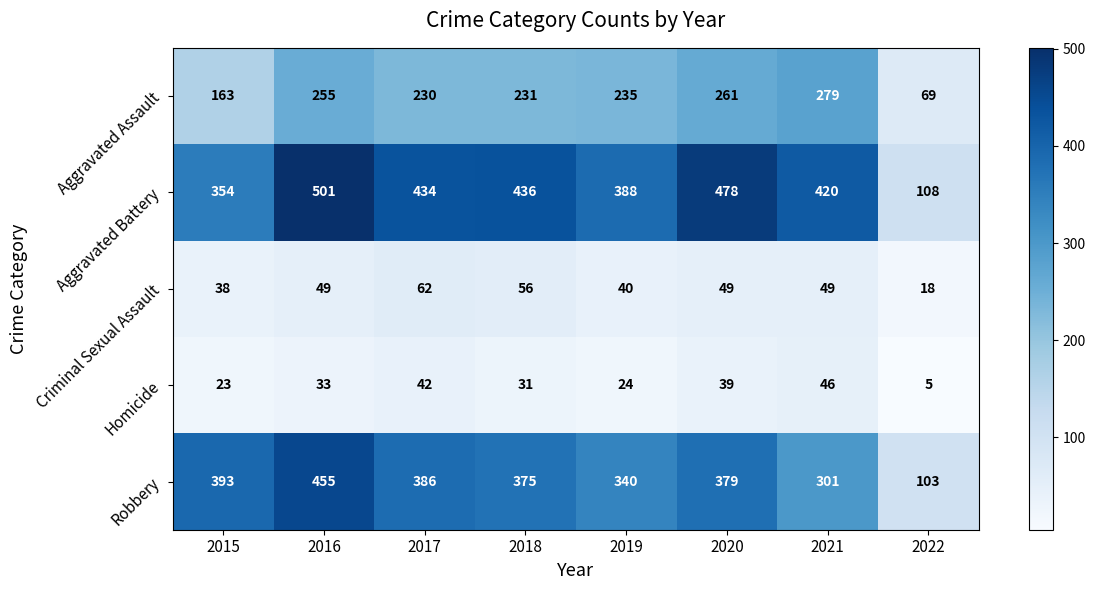

Rank the series at 2022 from highest to lowest value.

Aggravated Battery, Robbery, Aggravated Assault, Criminal Sexual Assault, Homicide